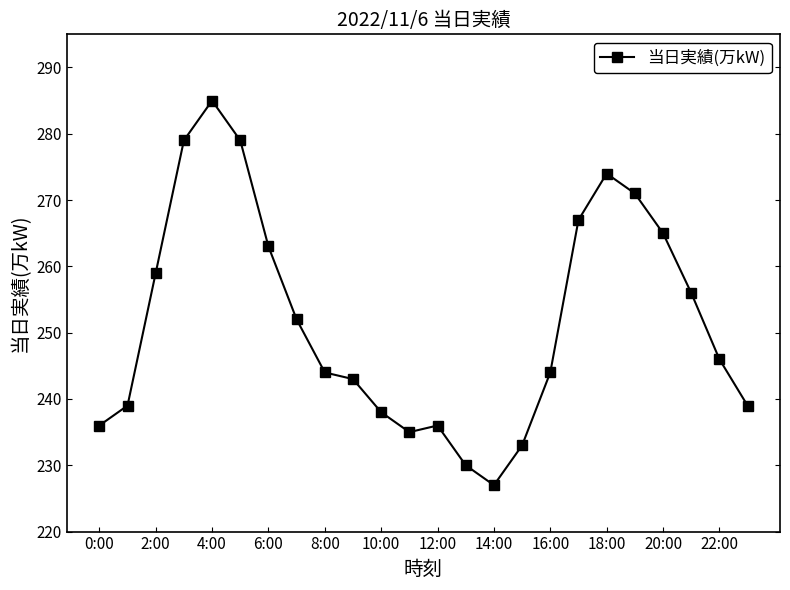

Reading left to right, transcribe all the data shown in this chart.

236	239	259	279	285	279	263	252	244	243	238	235	236	230	227	233	244	267	274	271	265	256	246	239